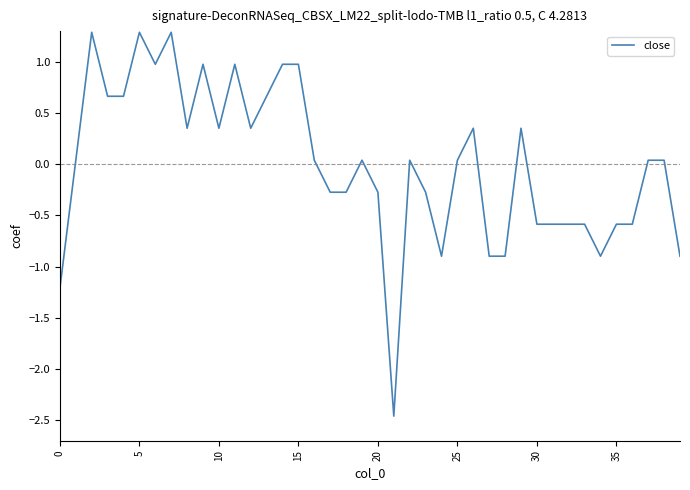

What is the difference between the maximum and second lowest values?

2.5